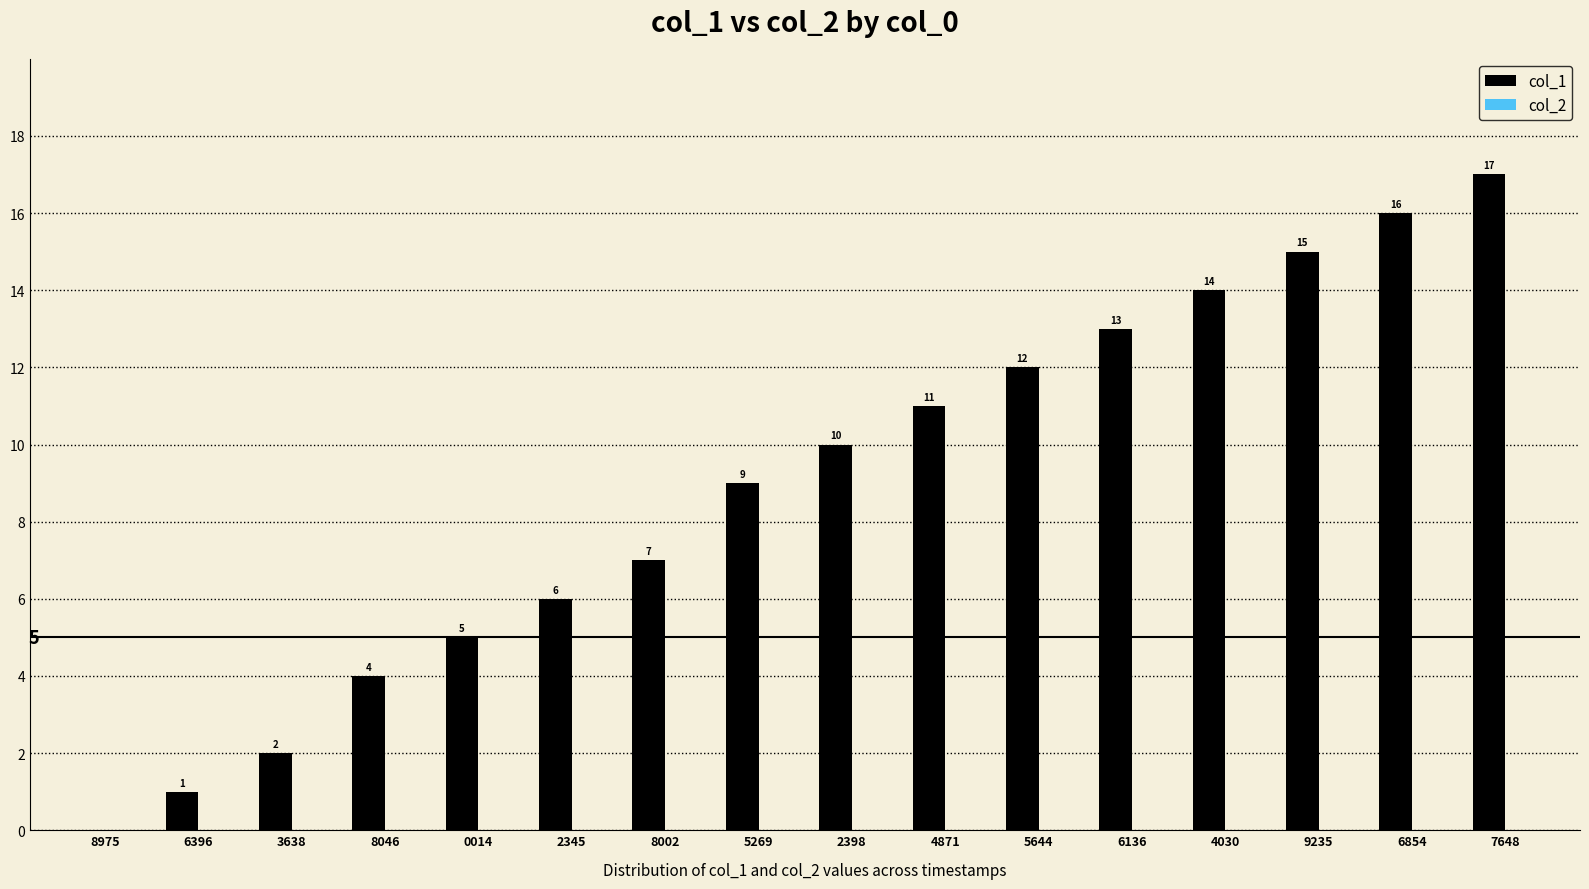

Is it true that the value at 2398 is 10?

True